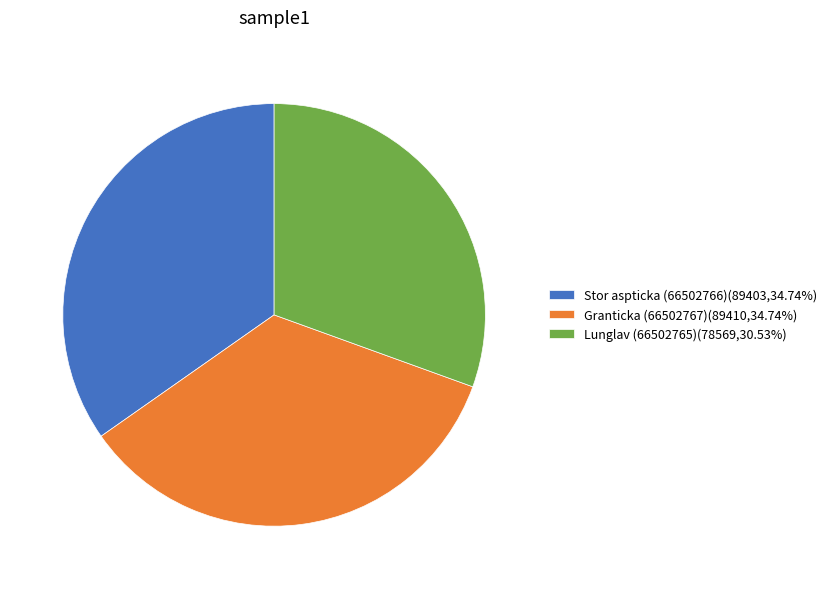

Does any single category account for the majority?

No